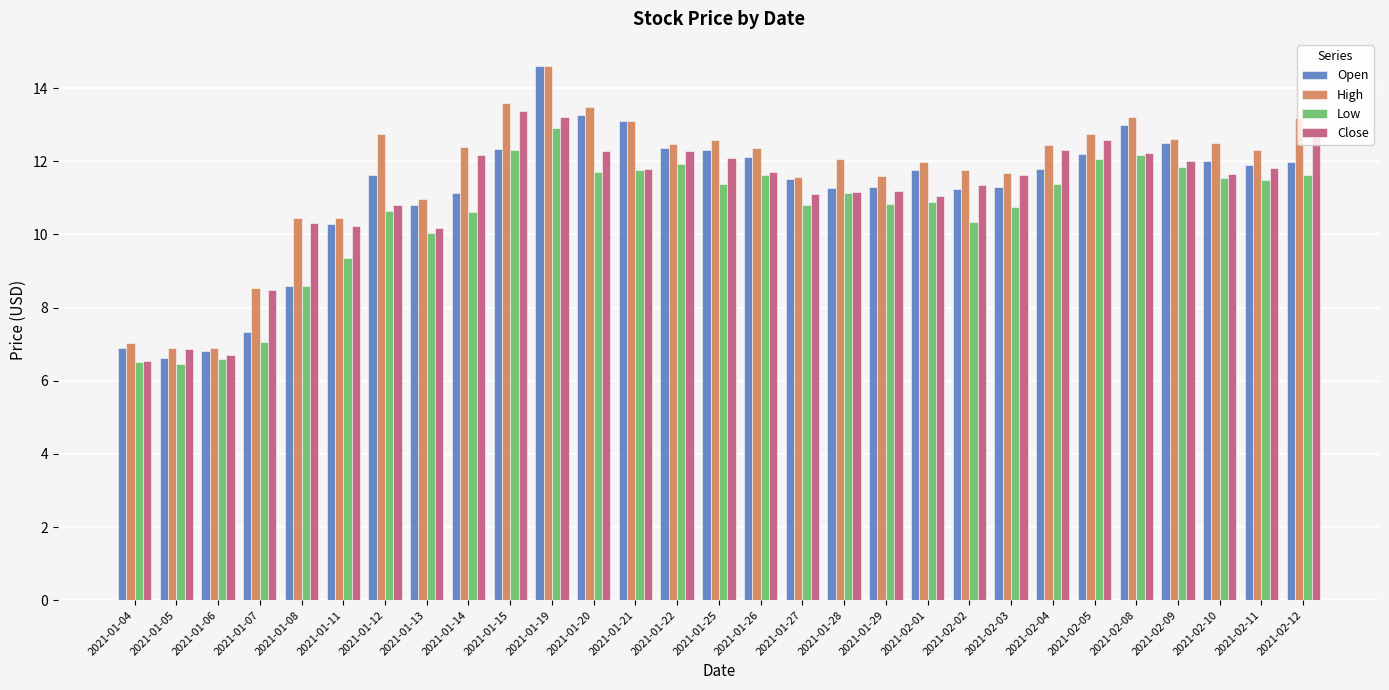

Which series changed the most between 2021-01-26 and 2021-02-08?

Open